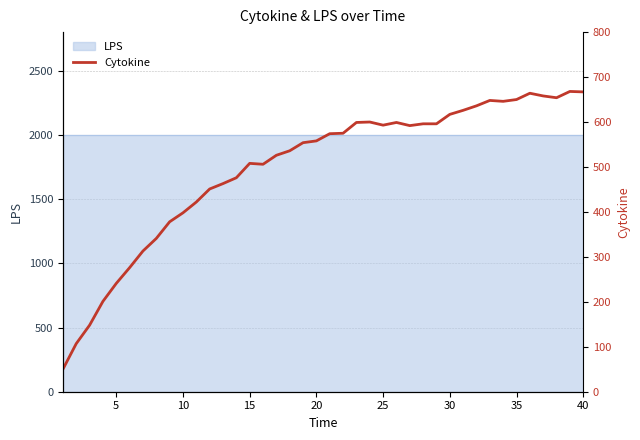

What is the value of the 4th point from the left?

201